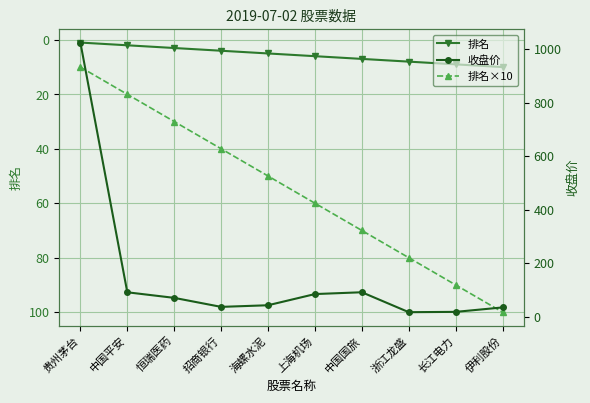

What is the average value of the 排名 series?

6